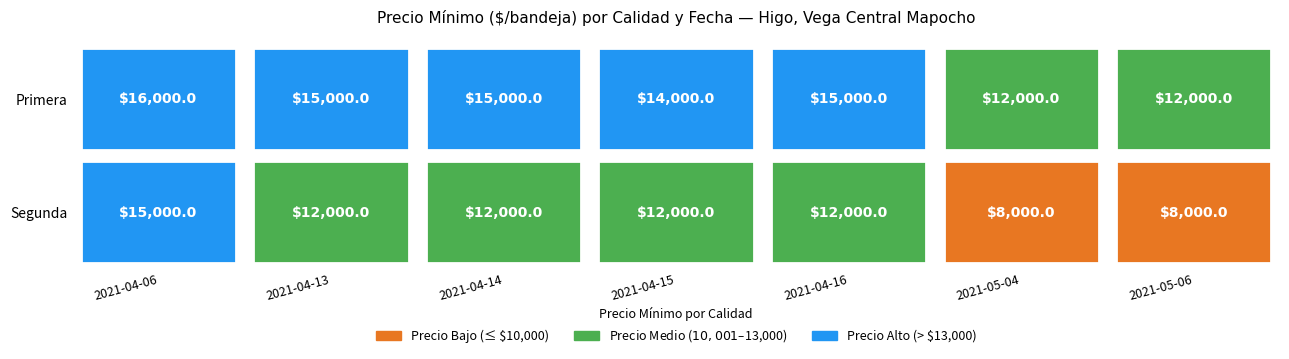

At which category is the sum across all series the highest?

2021-04-06